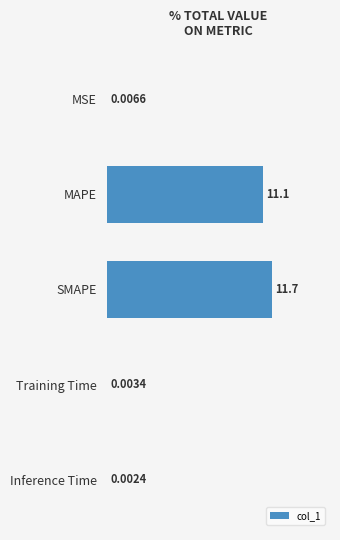

What is the sum of all values?

1.9